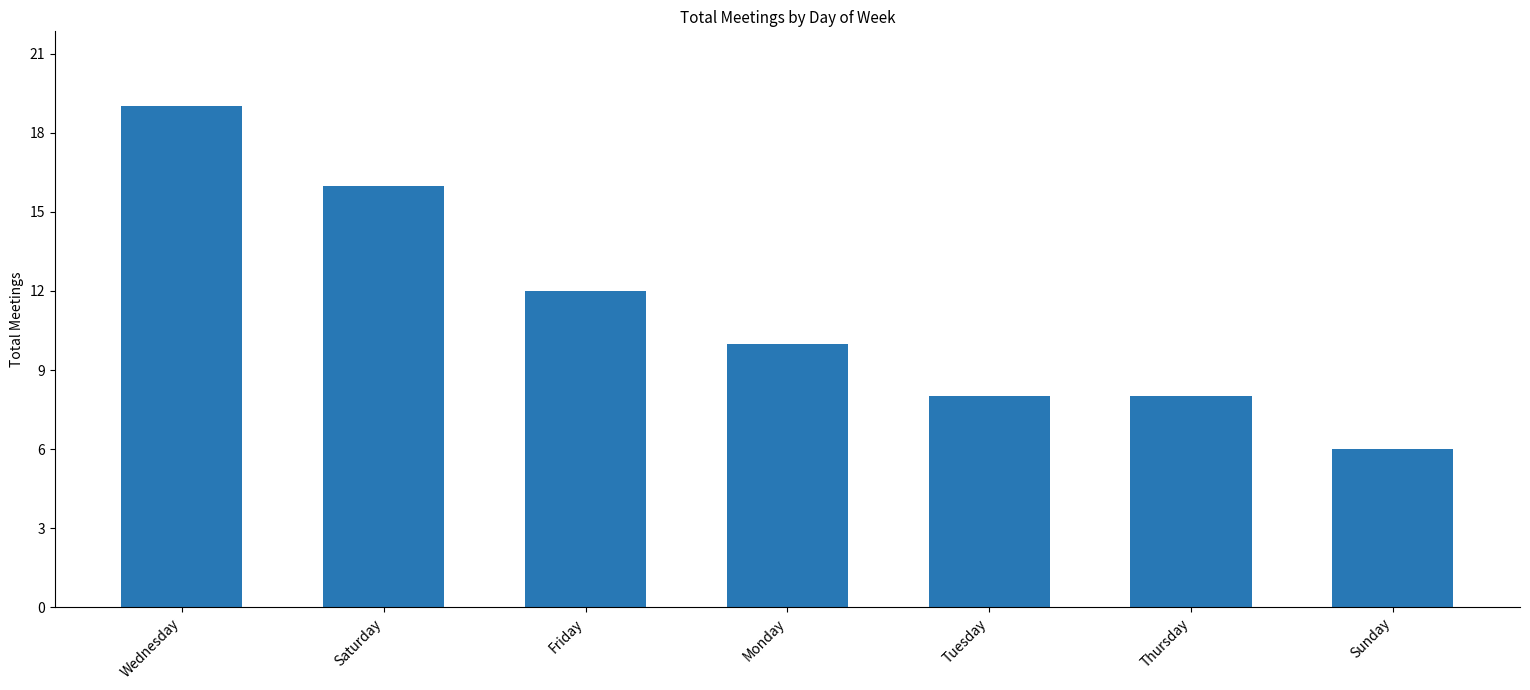

Reading left to right, what are all the values shown in this chart?

Wednesday=19	Saturday=16	Friday=12	Monday=10	Tuesday=8	Thursday=8	Sunday=6